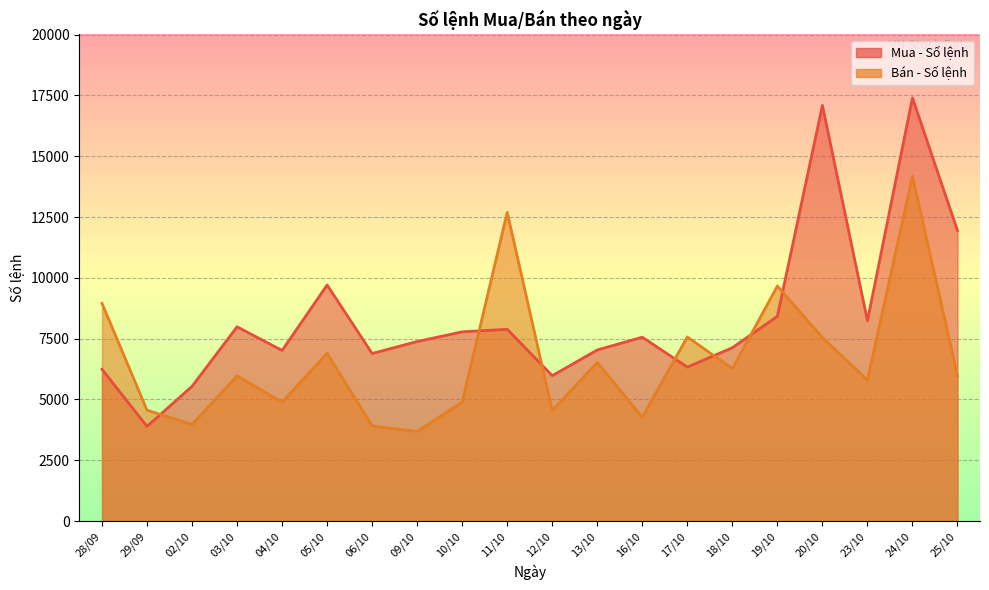

How many categories are shown in the chart?

20